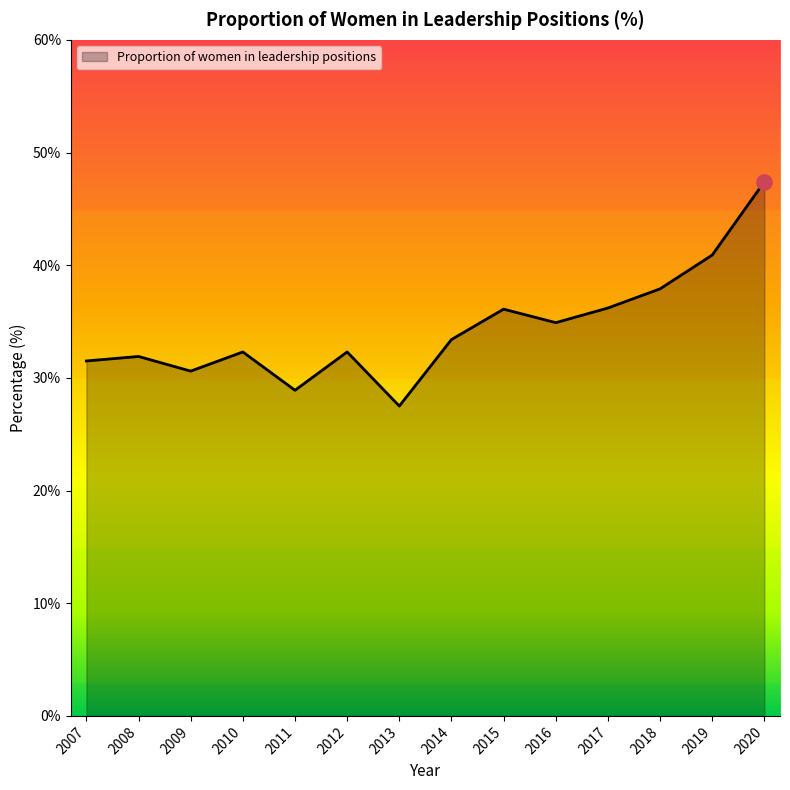

What is the change in value from 2018 to 2019?

+3.0